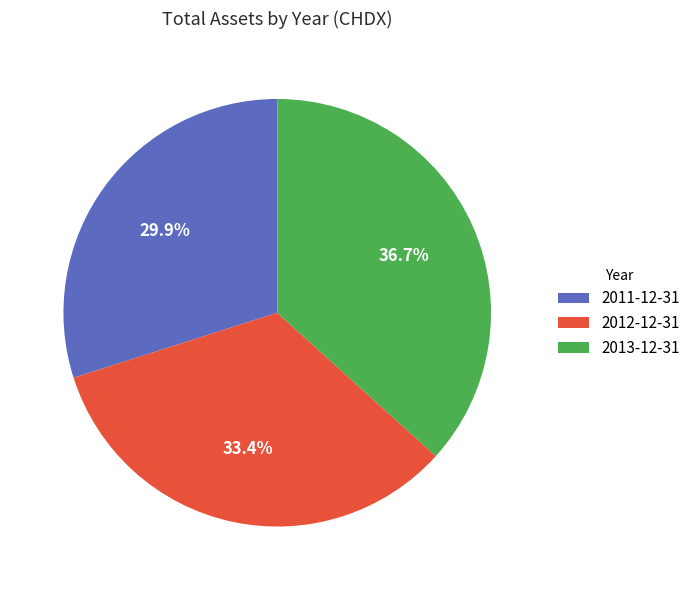

To the nearest percent, what is the average slice percentage?

33%